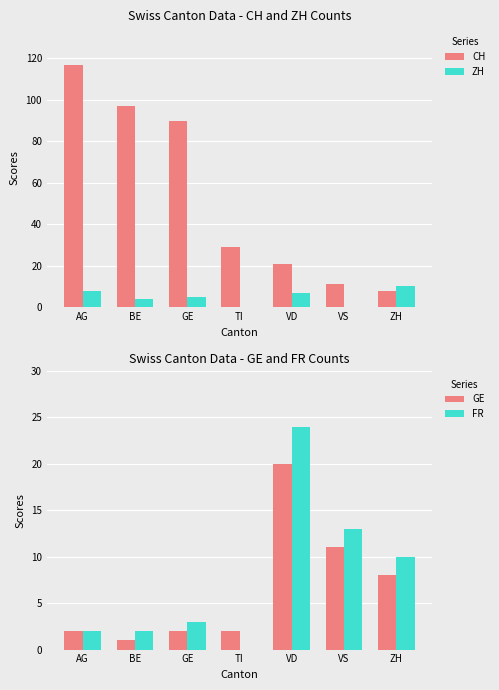

At how many categories does at least one series exceed 49?

3